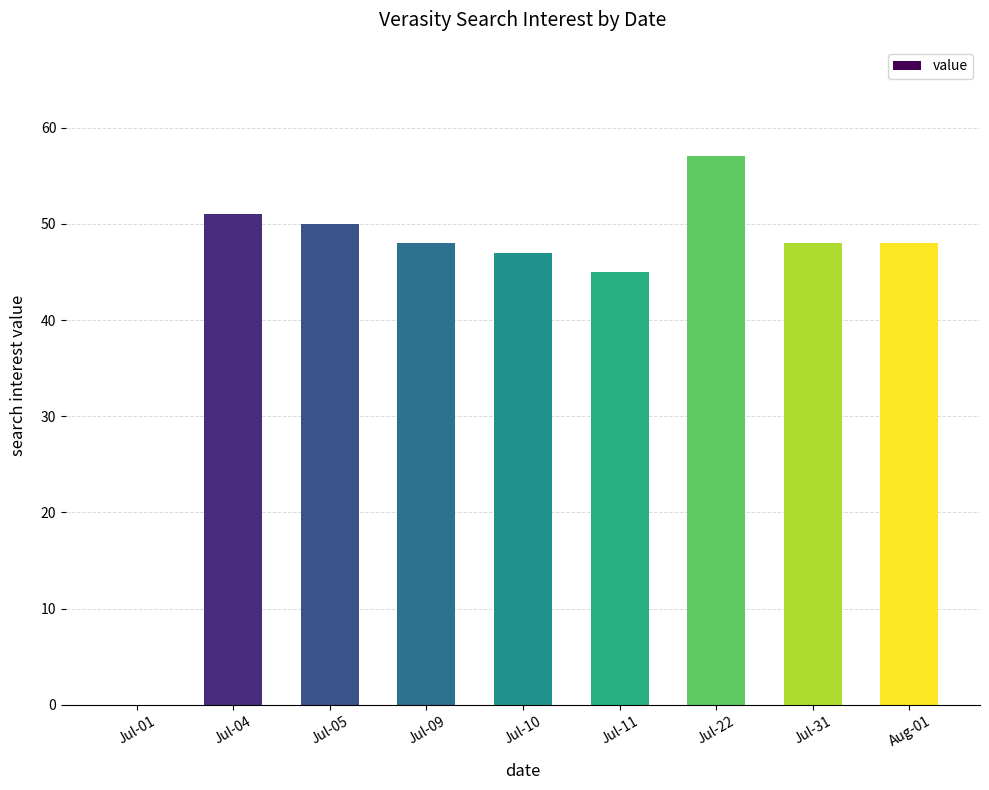

How many distinct data groups are displayed?

1